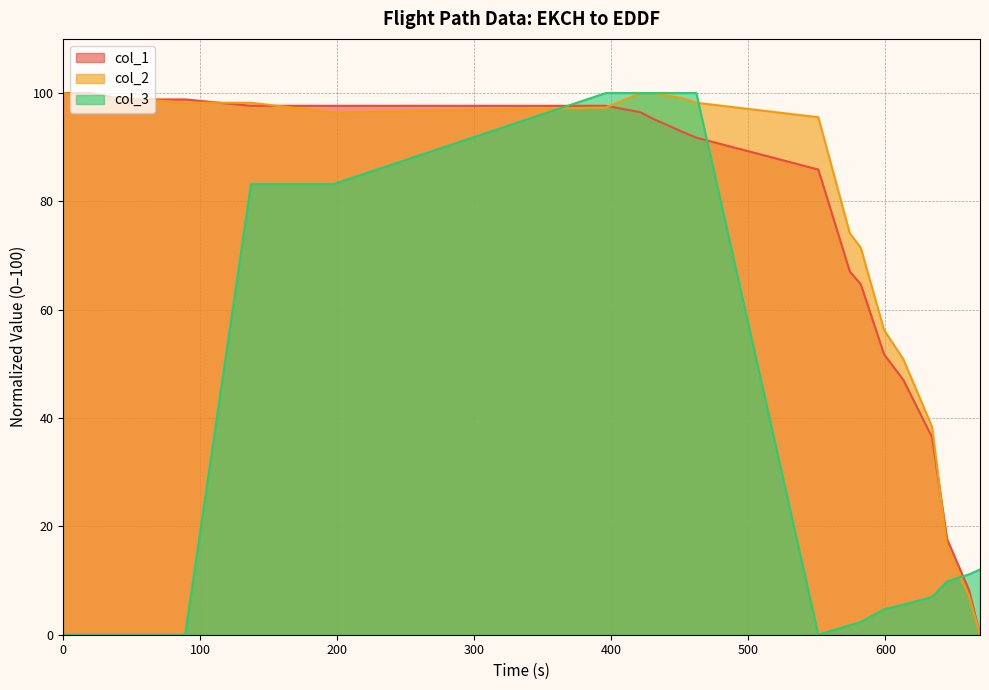

How many interior local valleys does the col_2 series have?

1